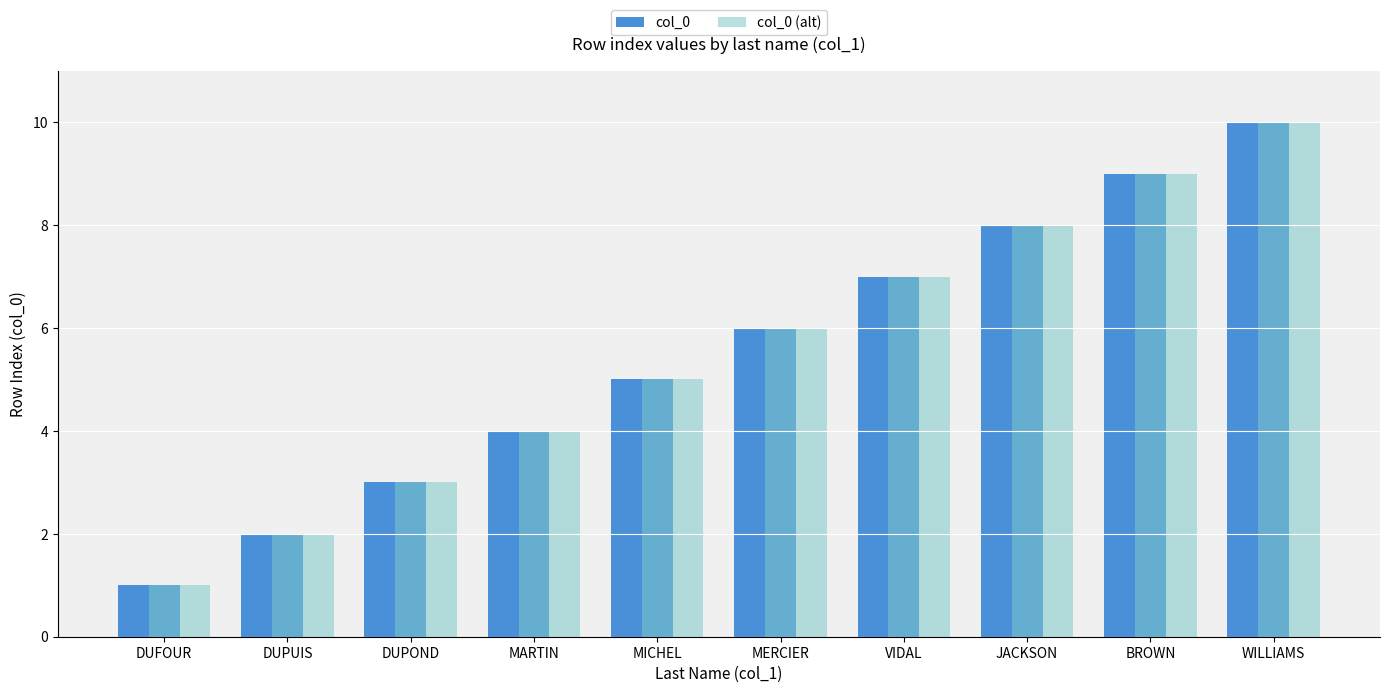

How many categories are shown in the chart?

10